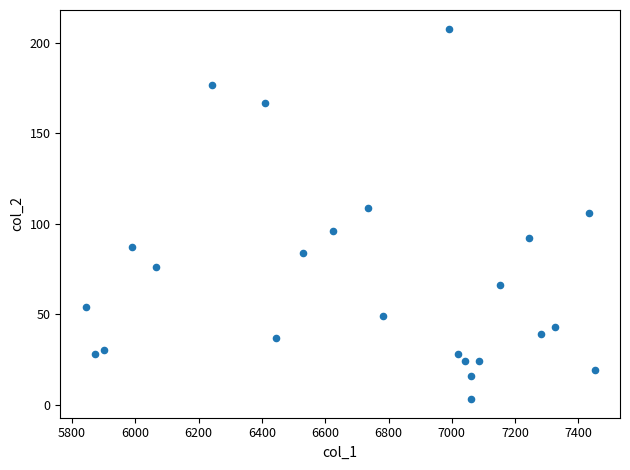

What is the range of X values (max minus min)?

1608